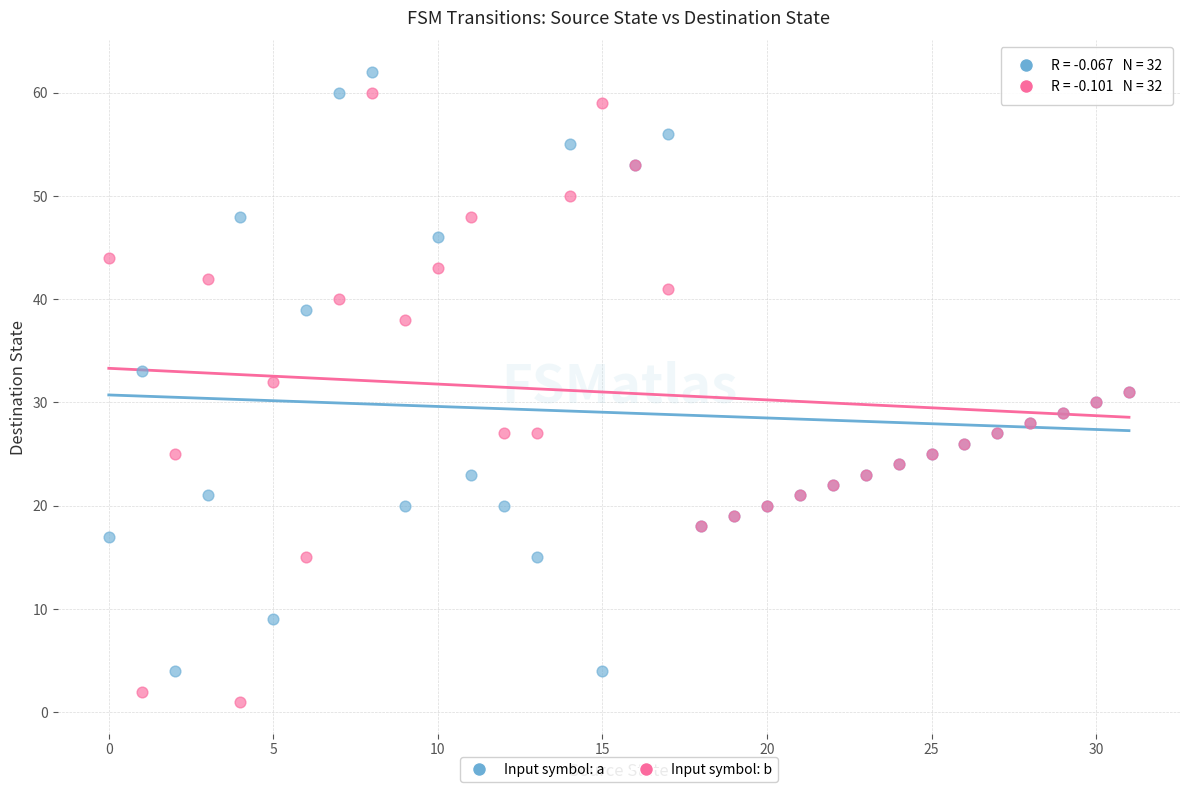

Which series contains the lowest Y value?

Input symbol: b